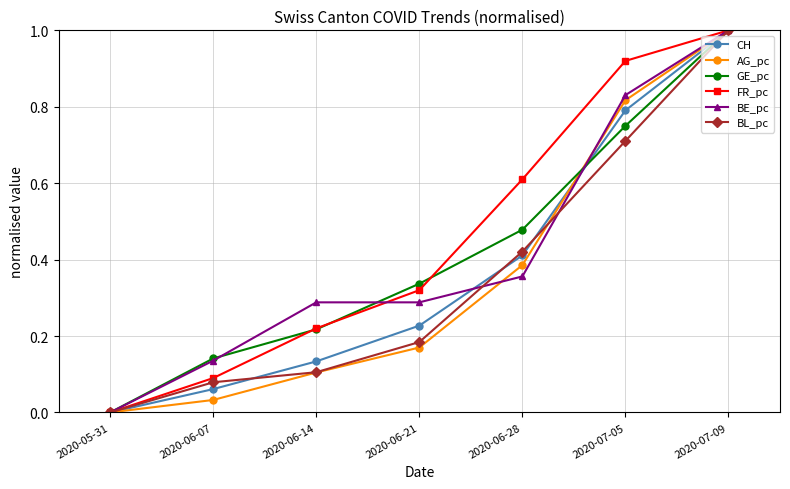

The AG_pc series shows 1.7 at 2020-07-09. True or false?

False